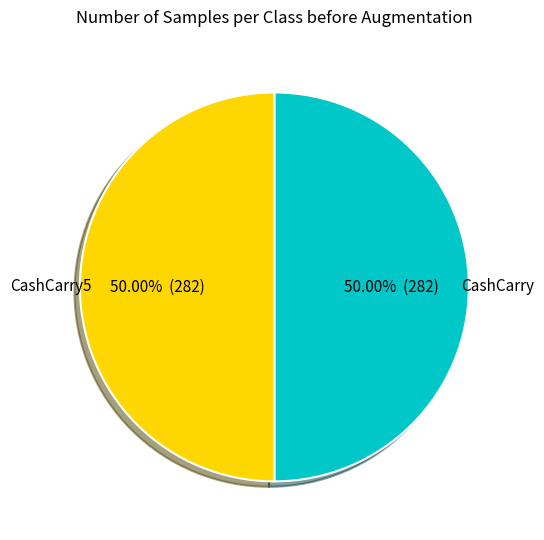

Do CashCarry and CashCarry5 together represent more than half of the pie?

Yes